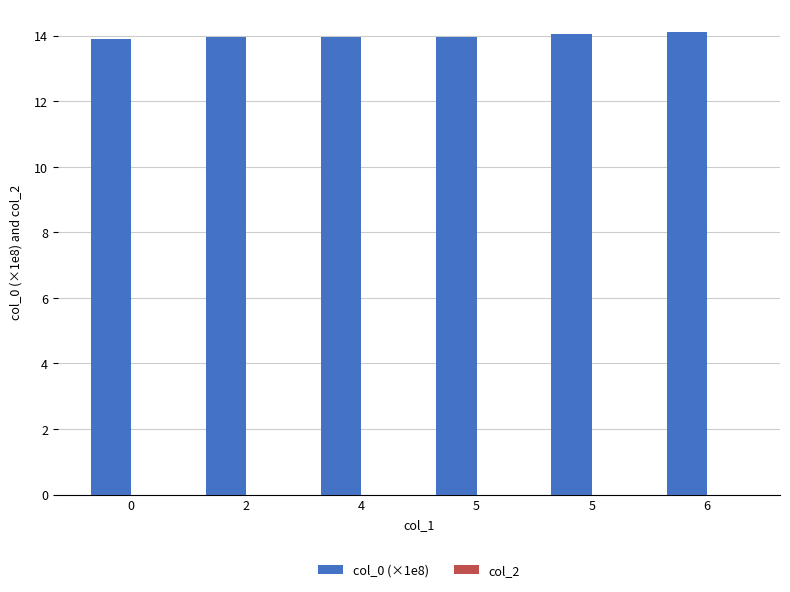

How many bars are there in total?

6